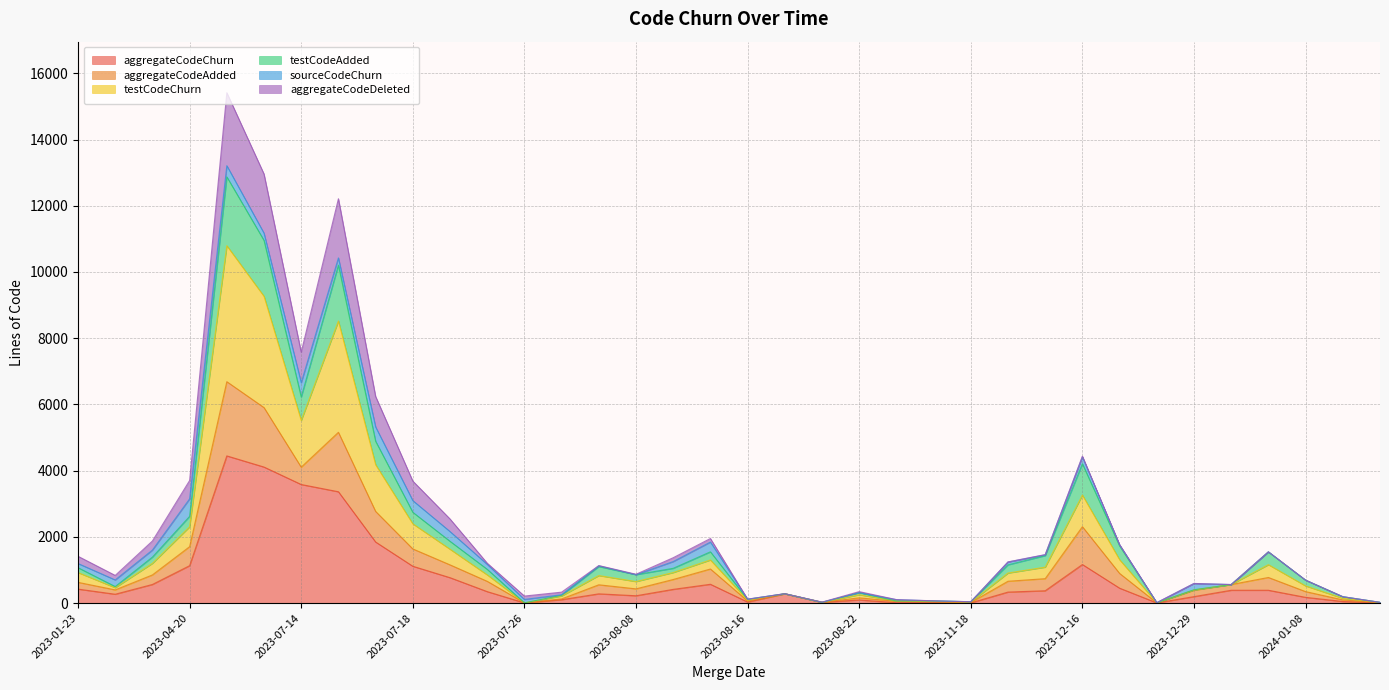

True or false: aggregateCodeChurn and testCodeChurn cross at least once.

False